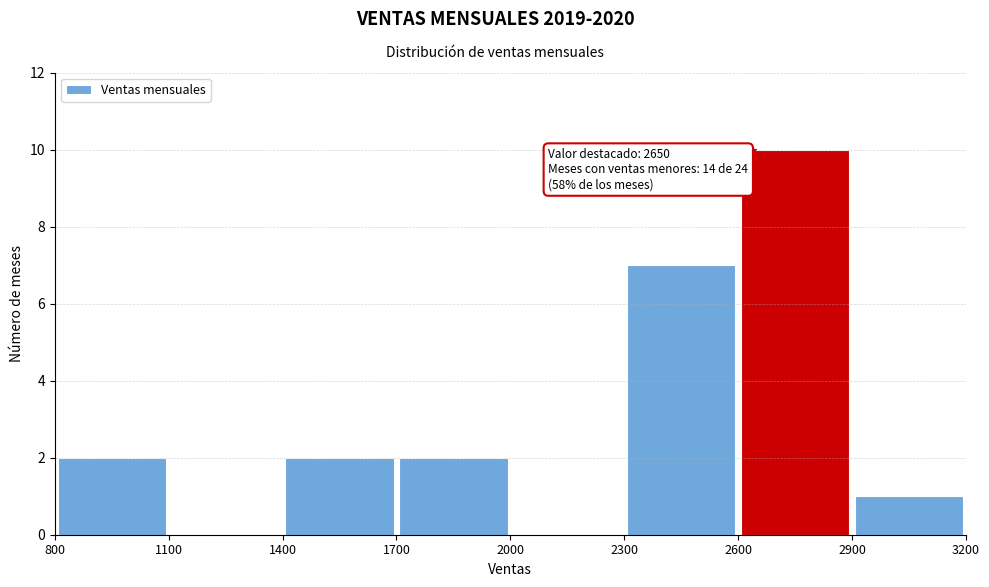

Which range on the x-axis has the tallest bar?

2600 to 2900